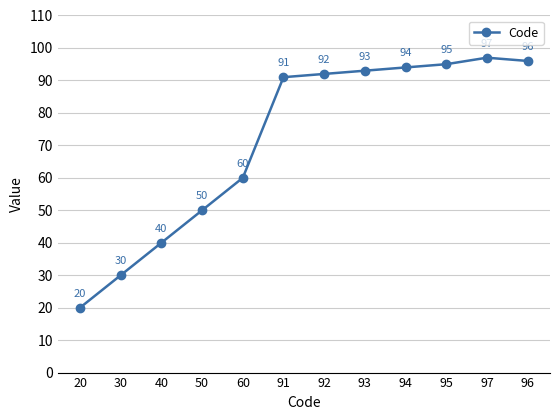

What is the sum of the values at 50 and 93?

143